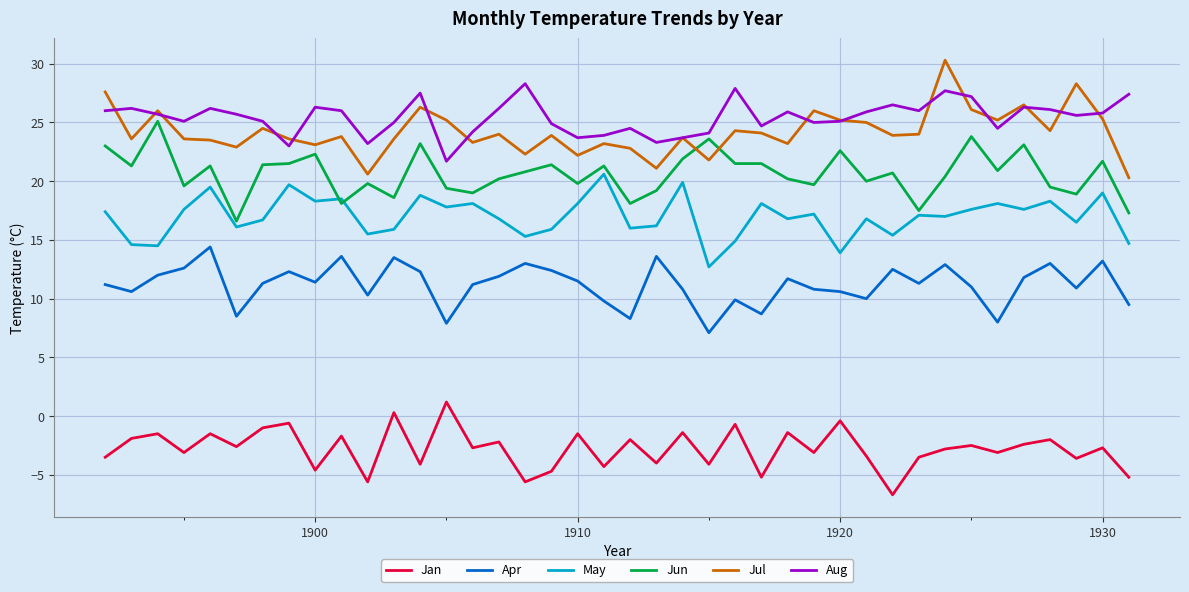

Rank the series by their maximum value, from lowest to highest.

Jan, Apr, May, Jun, Aug, Jul